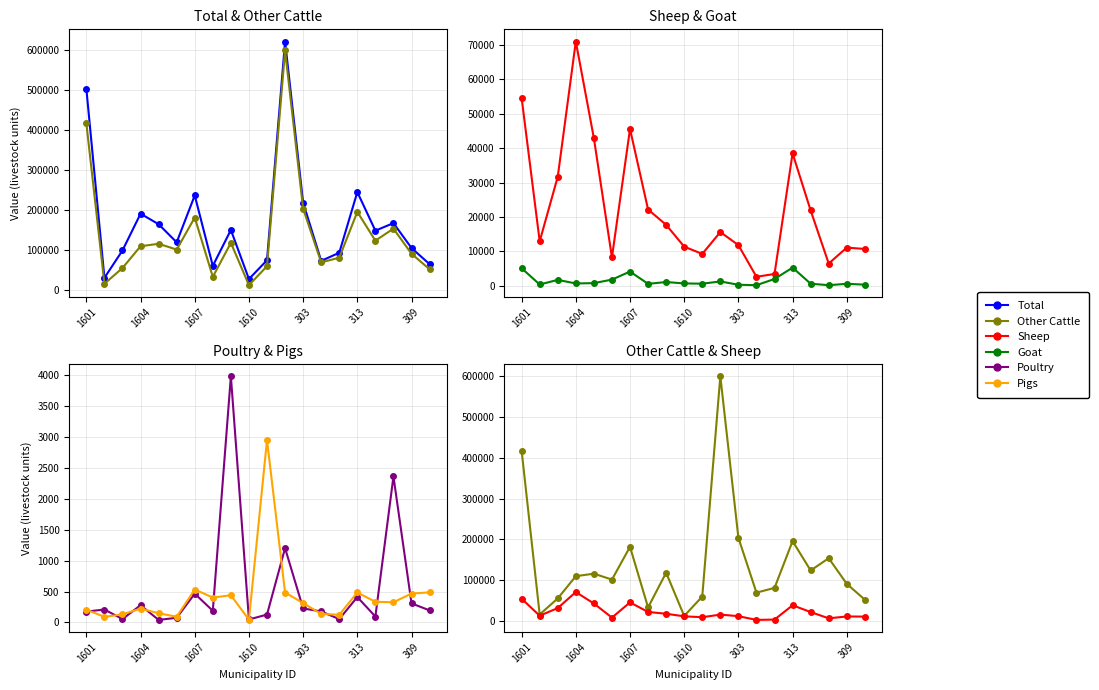

Does the chart display data point markers on the line(s)?

Yes